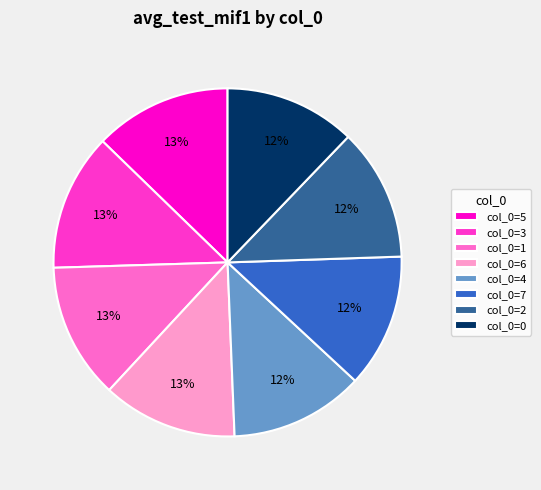

Combined, do col_0=2 and col_0=6 account for over 50%?

No